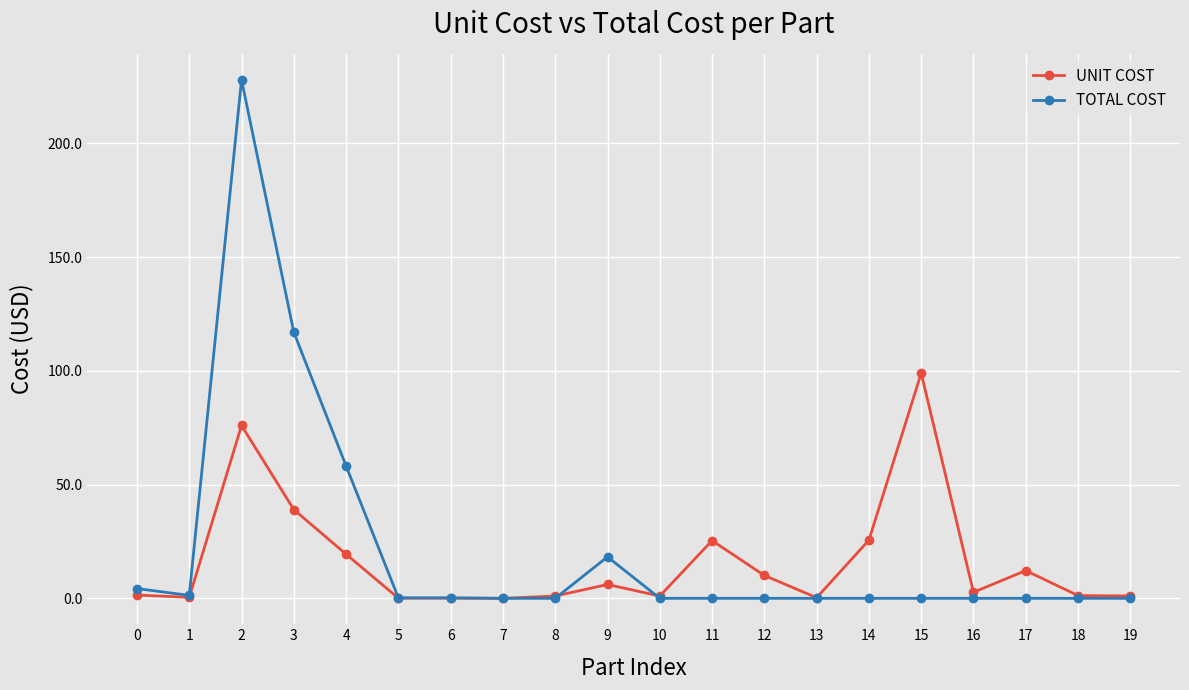

Where is the first local maximum for UNIT COST?

2